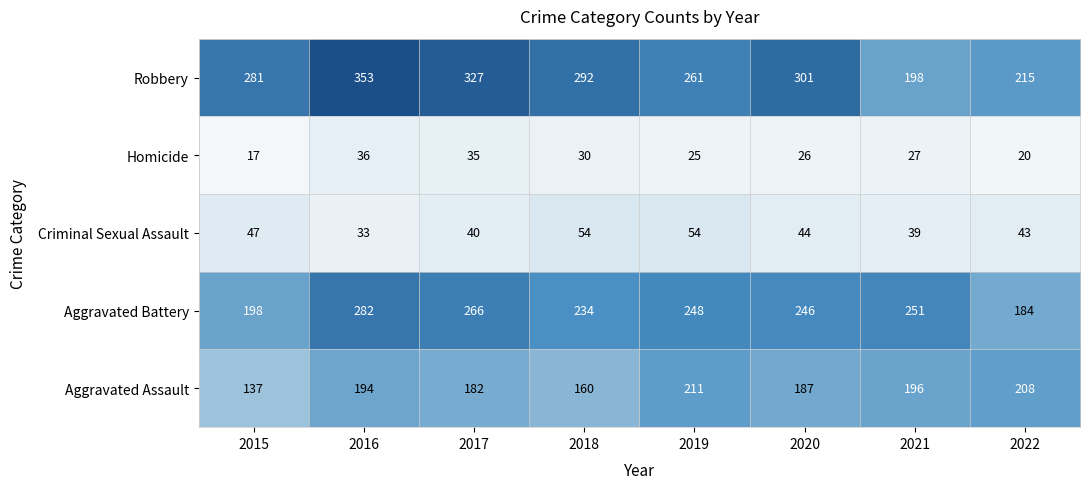

Rank the series by their maximum value, from lowest to highest.

Homicide, Criminal Sexual Assault, Aggravated Assault, Aggravated Battery, Robbery